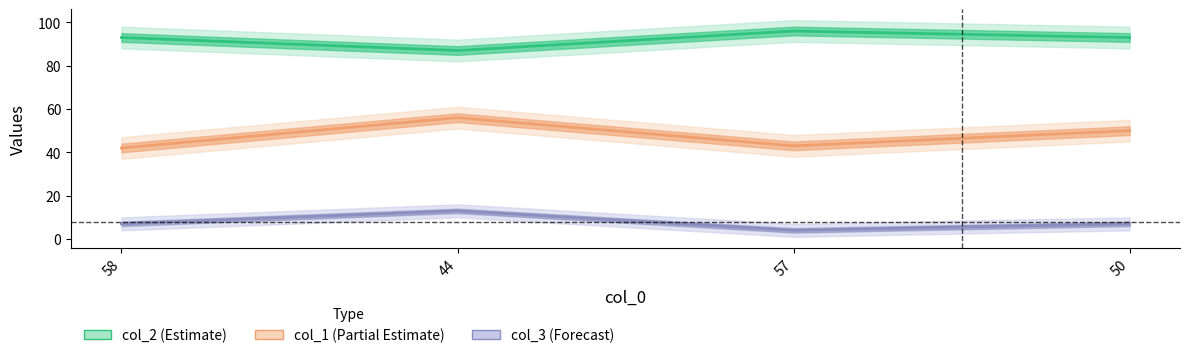

Which series changed the most between 58 and 44?

col_1 (Partial Estimate)